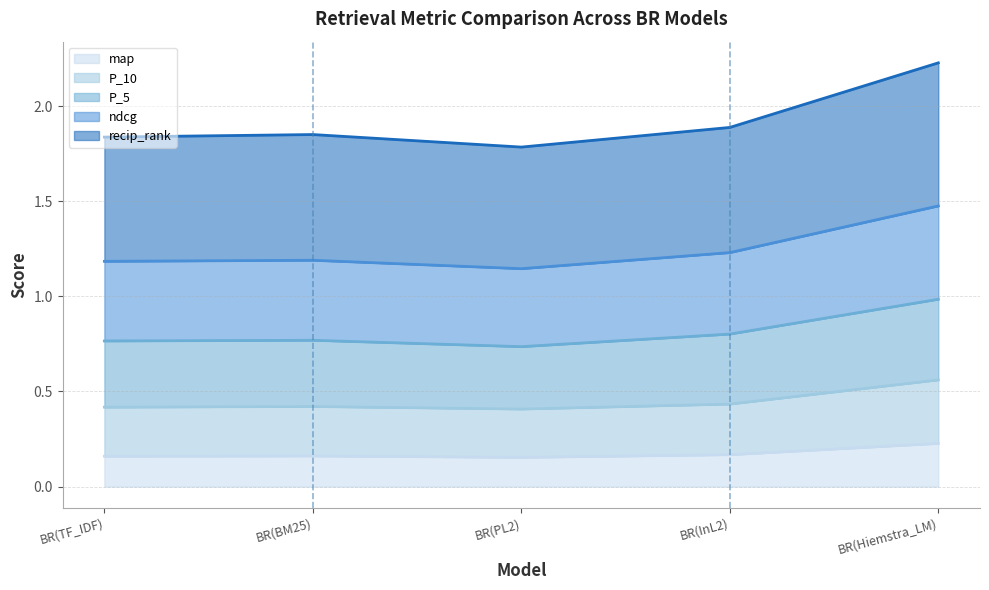

Rank the series by their average value, from lowest to highest.

map, P_10, P_5, ndcg, recip_rank